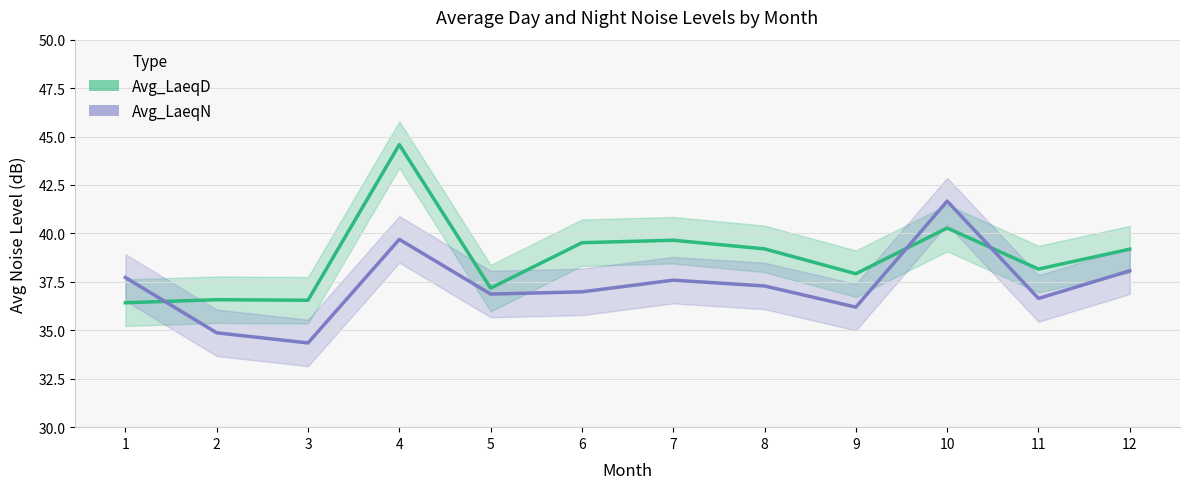

How many interior local peaks does the Avg_LaeqD series have?

4